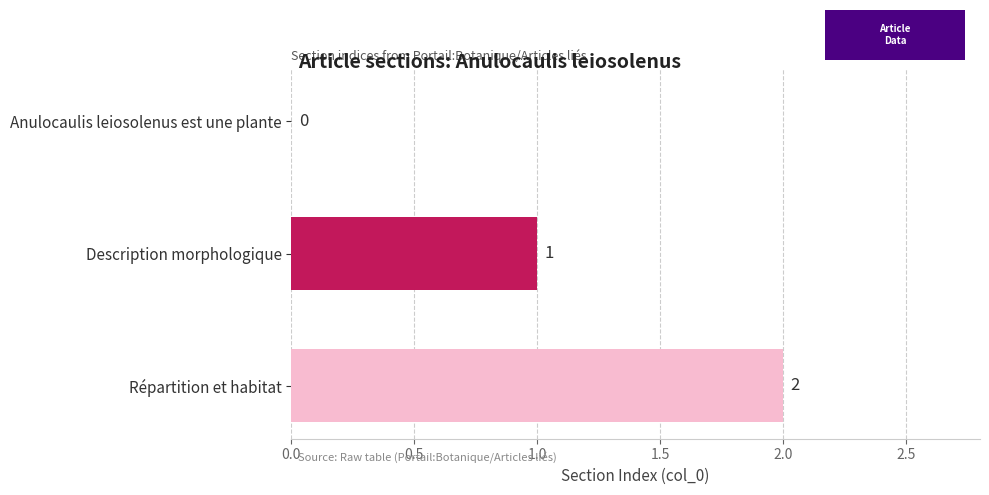

At which label is the value closest to 1?

Description morphologique